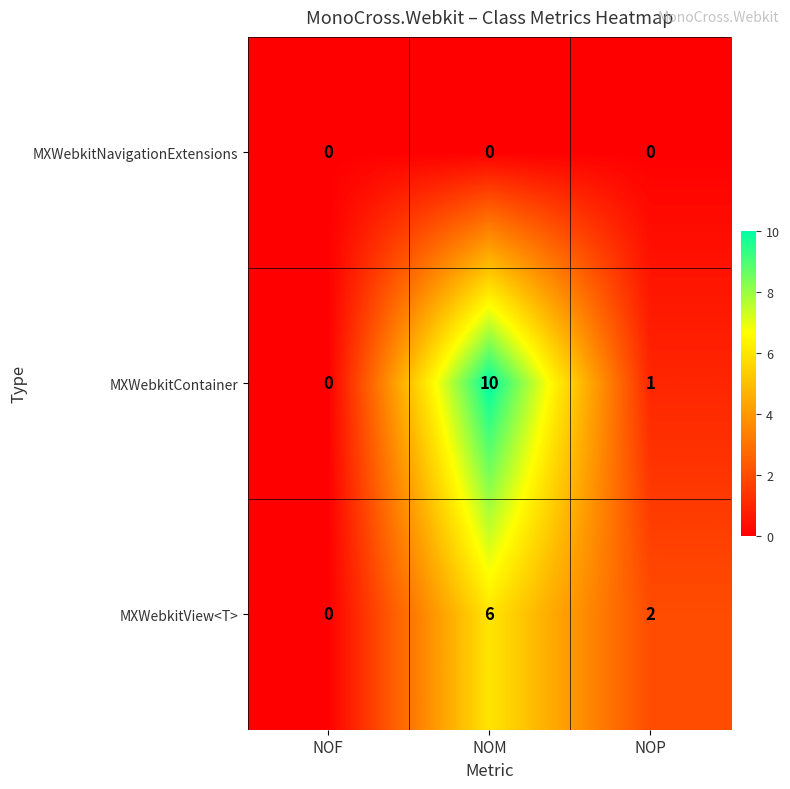

Reading right to left, what are all the values shown in this chart?

MXWebkitNavigationExtensions: NOP=0	NOM=0	NOF=0
MXWebkitContainer: NOP=1	NOM=10	NOF=0
MXWebkitView<T>: NOP=2	NOM=6	NOF=0